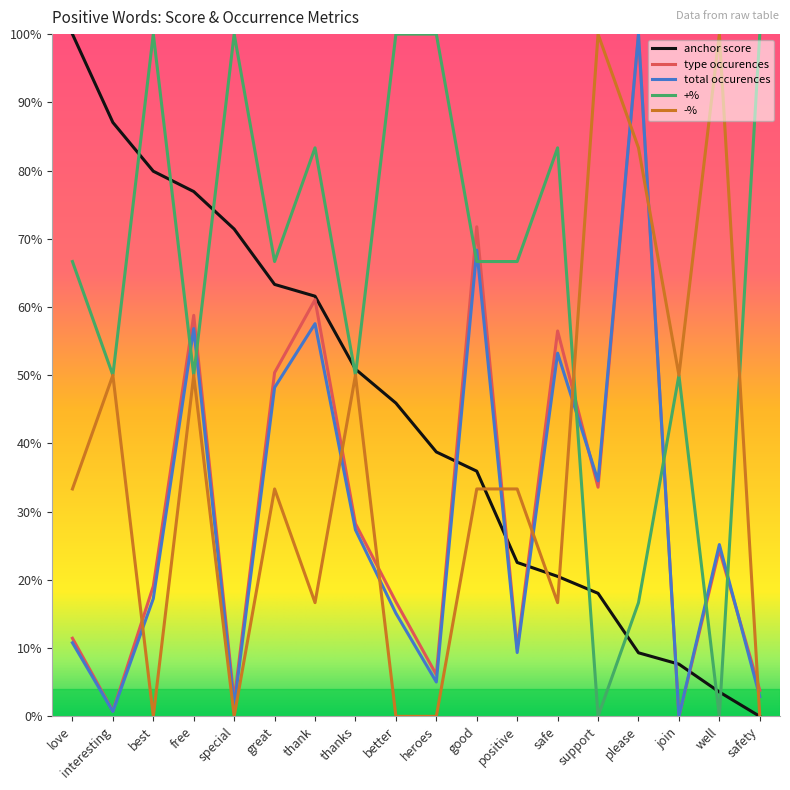

How many interior local valleys does the total occurences series have?

6